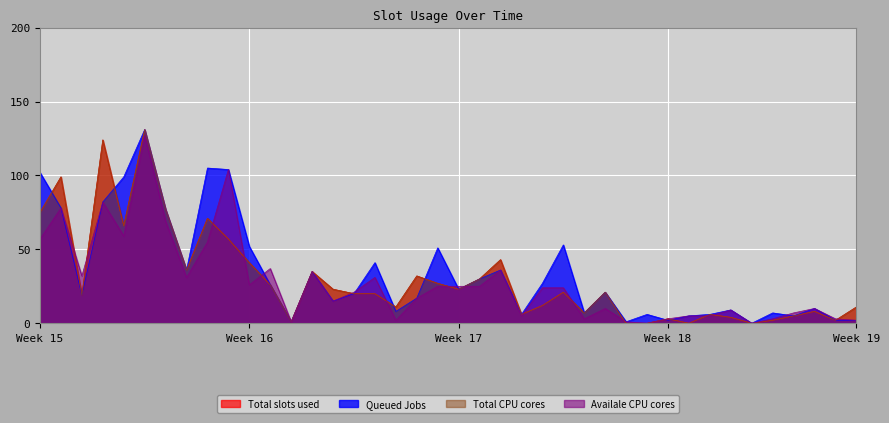

How many lines are shown in the chart?

4